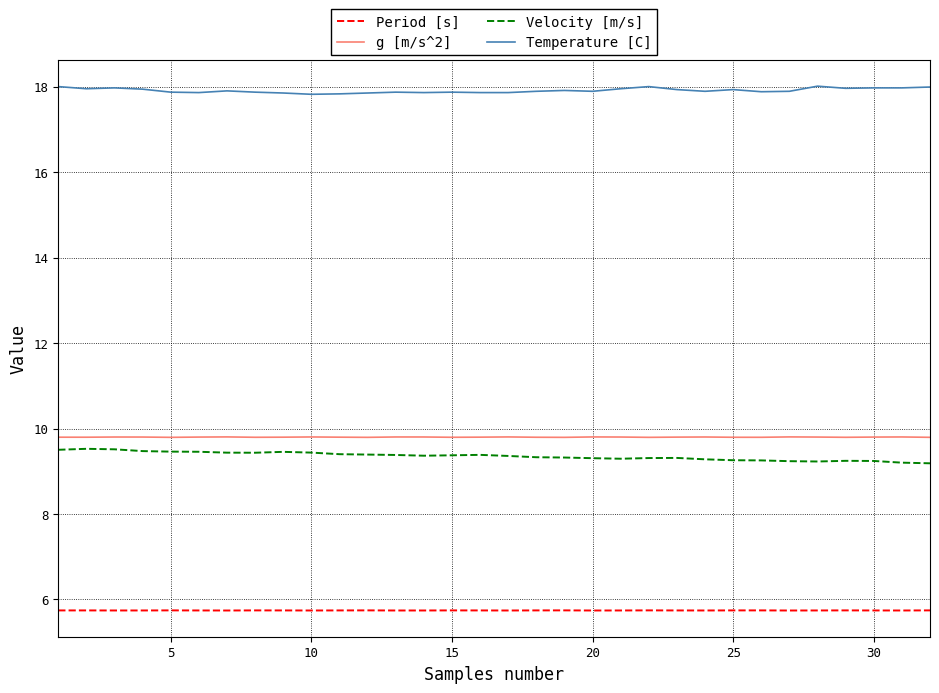

What is the greatest value displayed?

18.0